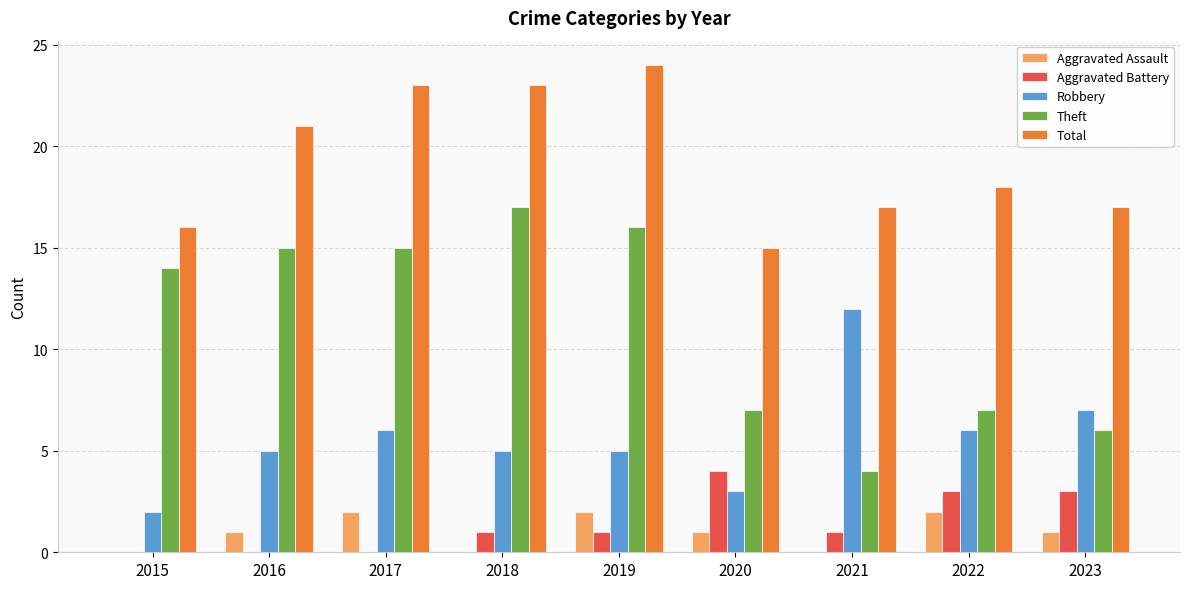

Which category has the highest value across all series?

2019